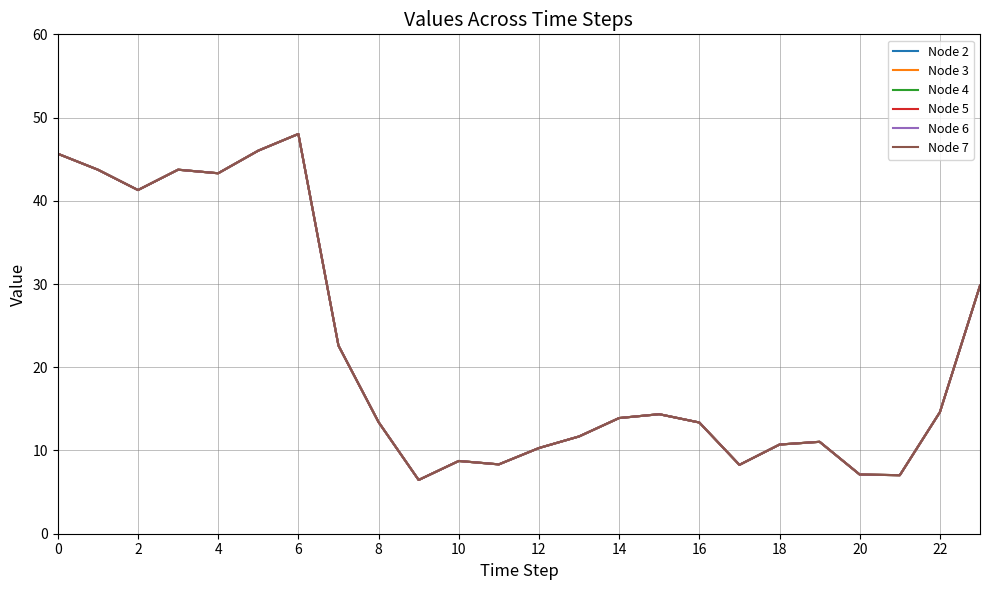

Is this an area chart (filled region under the line)?

No